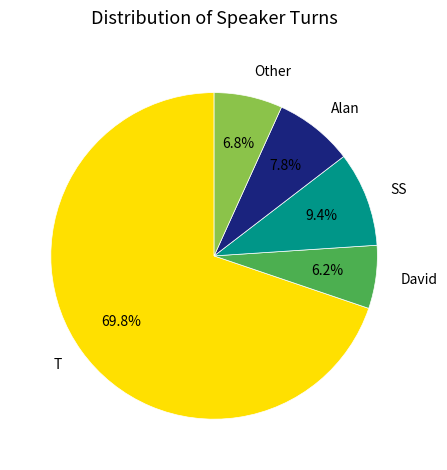

Which slice is the smallest?

David